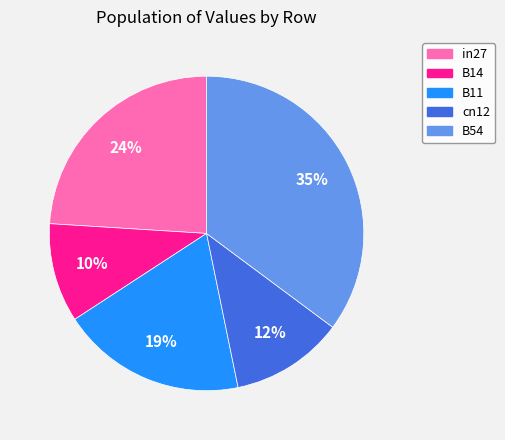

Combined, do B11 and cn12 account for over 50%?

No